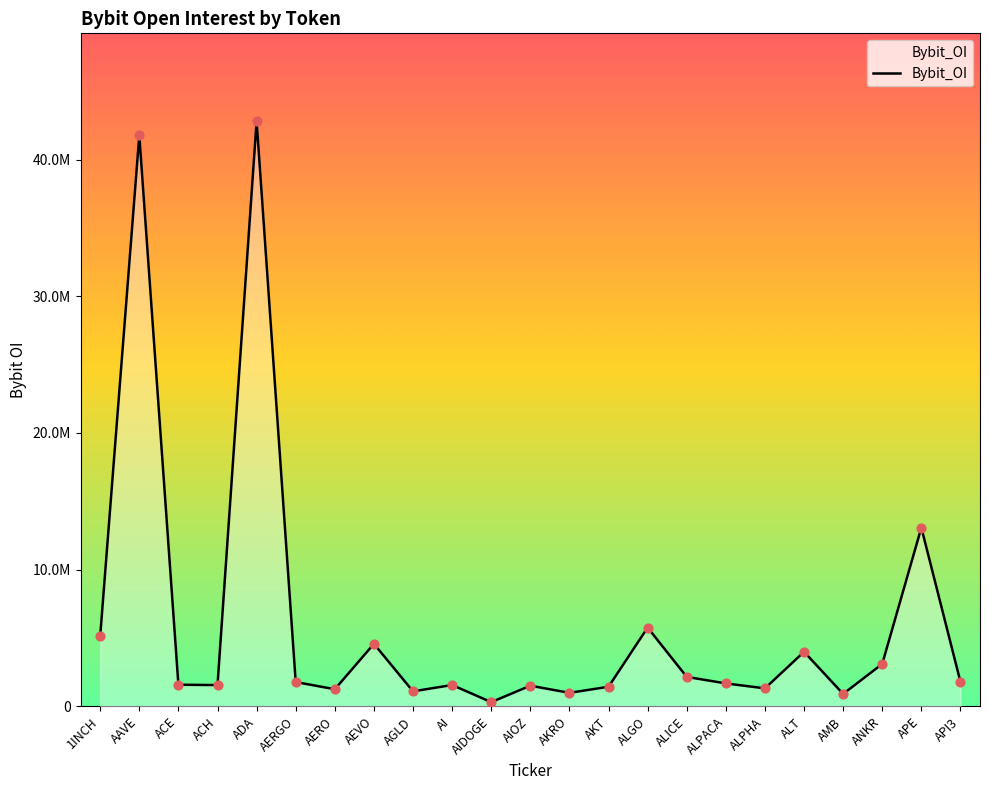

Is this an area chart (filled region under the line)?

Yes